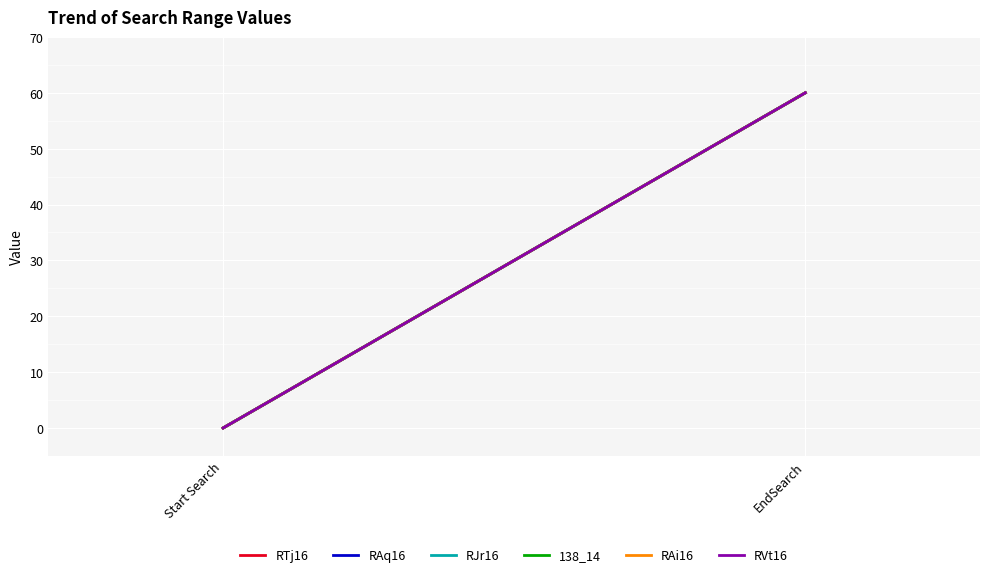

How many categories are shown in the chart?

2